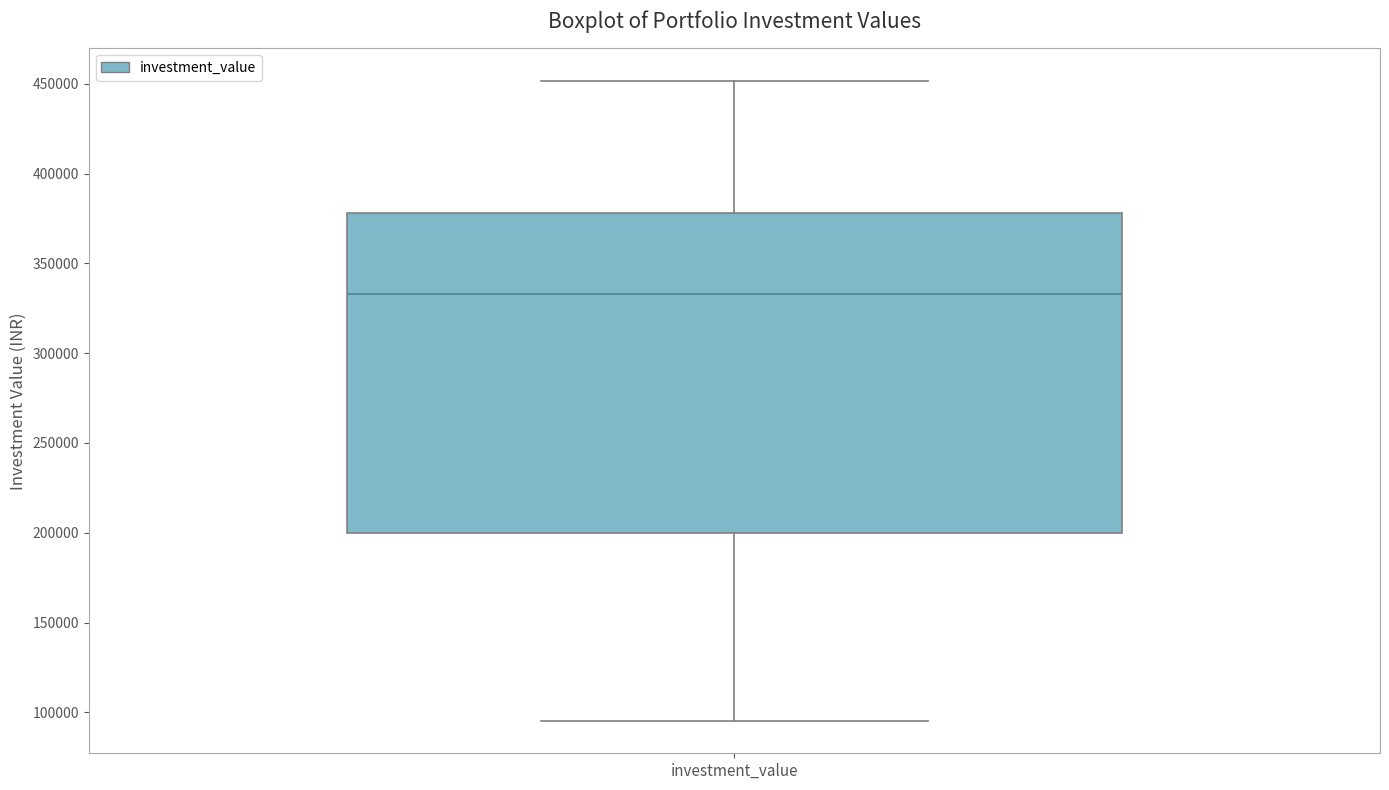

Where does the upper whisker of the box for investment_value end on the y-axis? The values are not printed on the chart, so give them approximately, as read against the axis.

450000